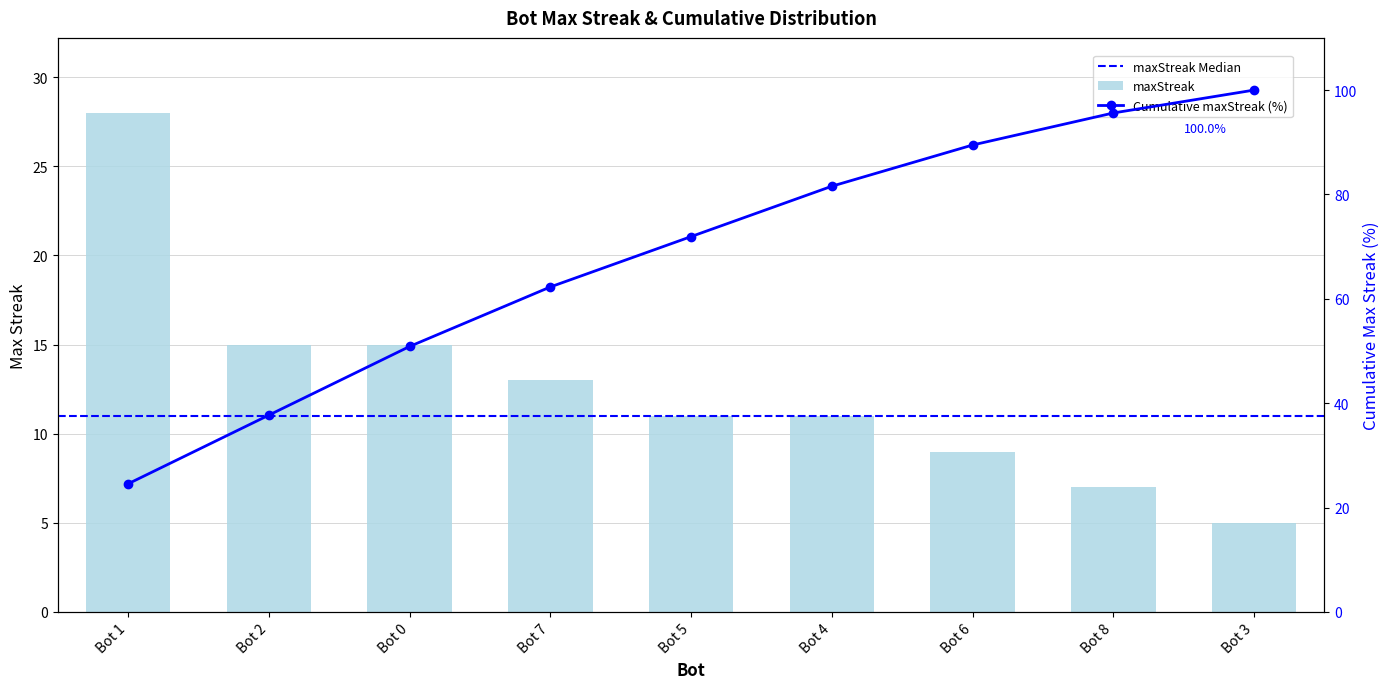

Does the chart contain any negative values?

No